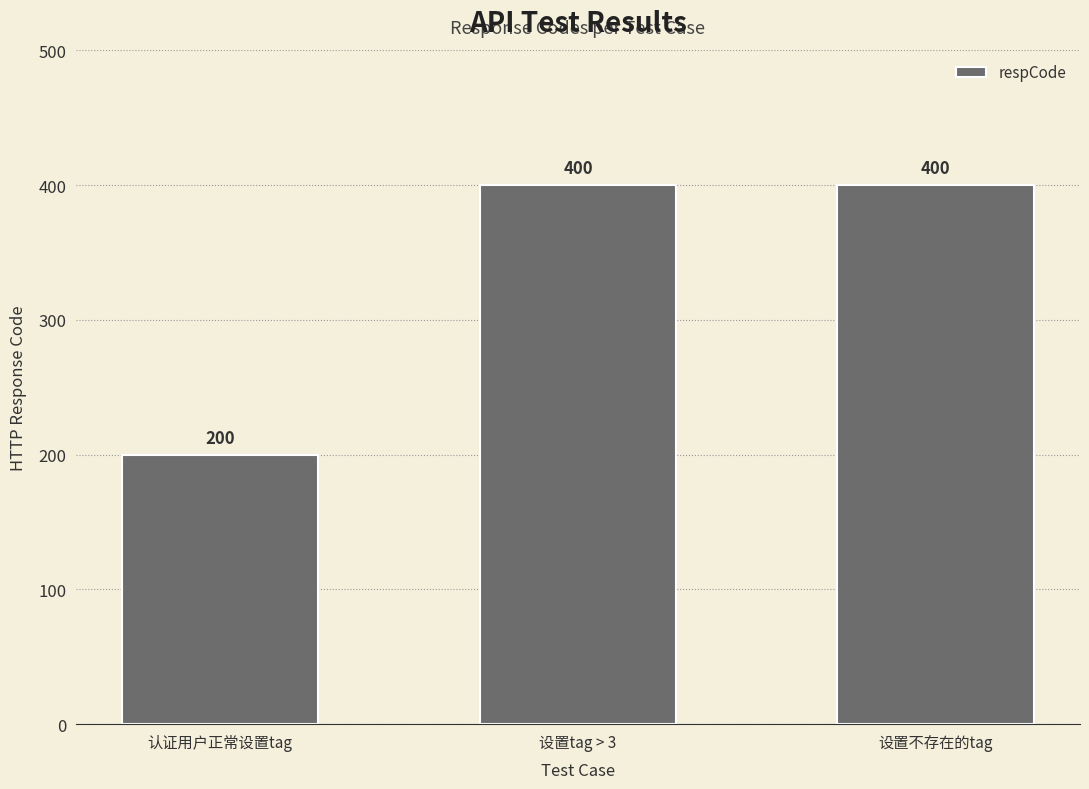

What is the sum of the values at 设置tag > 3 and 设置不存在的tag?

800